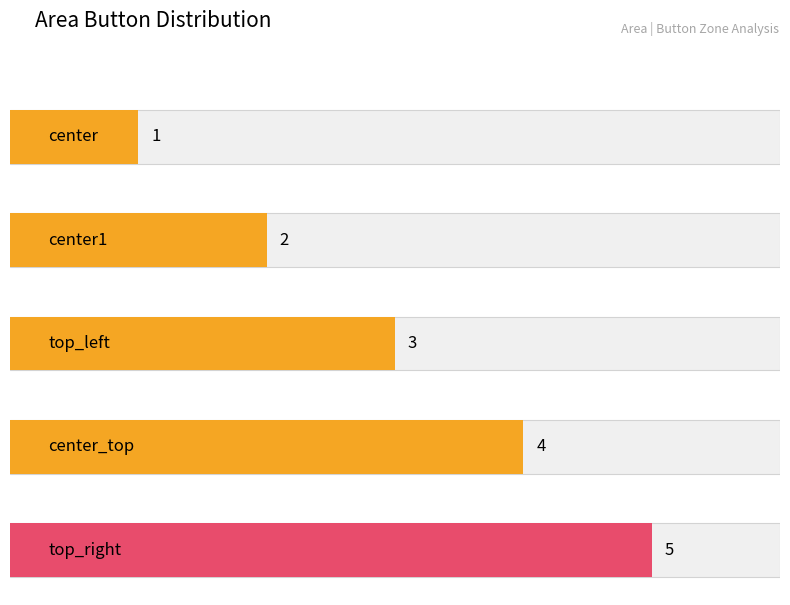

Rank the categories by value from highest to lowest.

top_right, center_top, top_left, center1, center